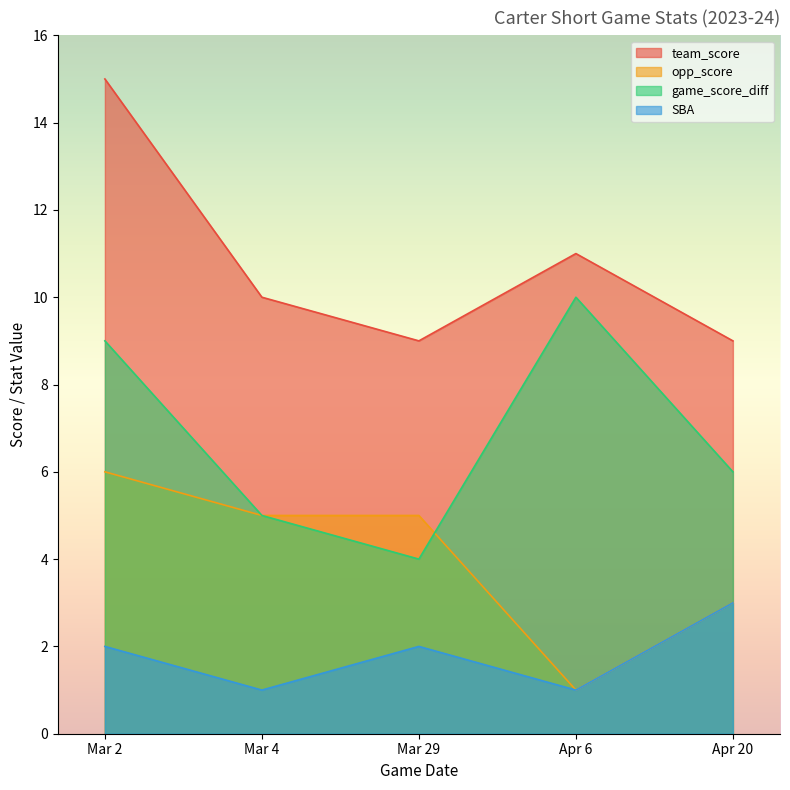

Is it true that team_score equals 9 at Mar 2?

False